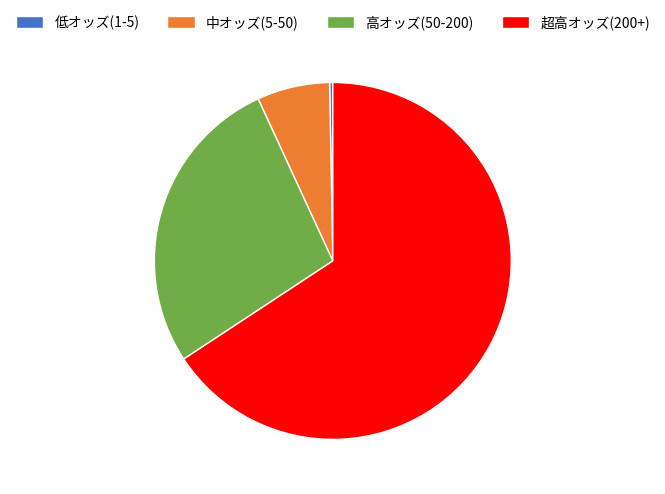

Rank the categories by value from lowest to highest.

低オッズ(1-5), 中オッズ(5-50), 高オッズ(50-200), 超高オッズ(200+)